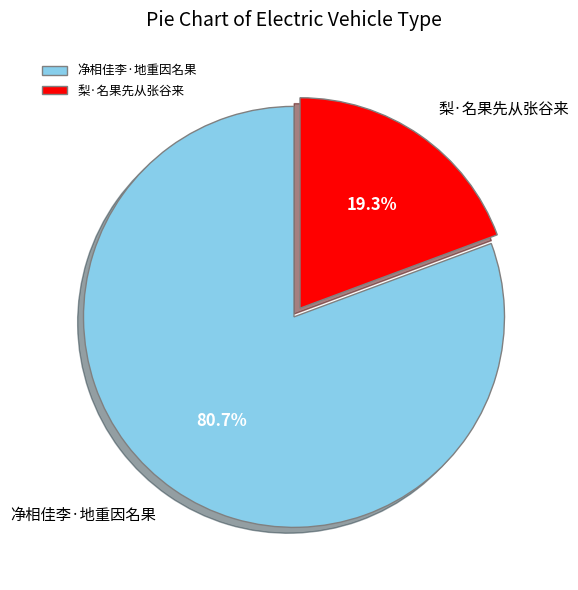

Rank the categories by value from highest to lowest.

净相佳李·地重因名果, 梨·名果先从张谷来